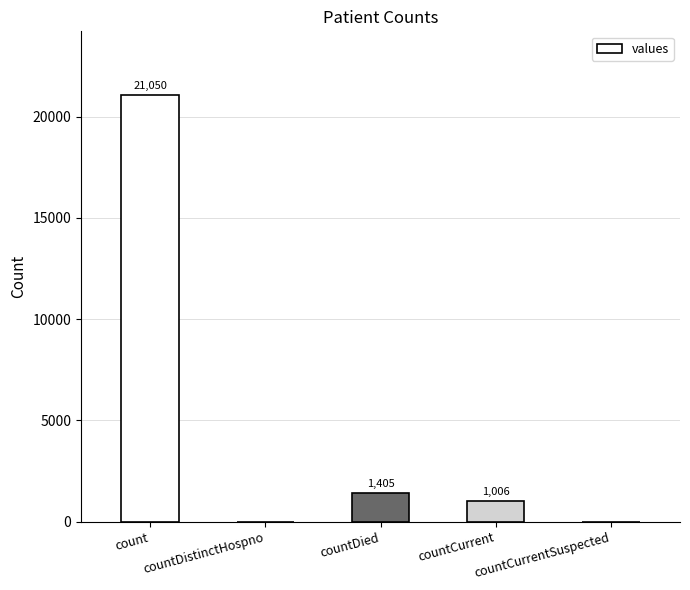

What is the sum of the values at count and countCurrentSuspected?

21050